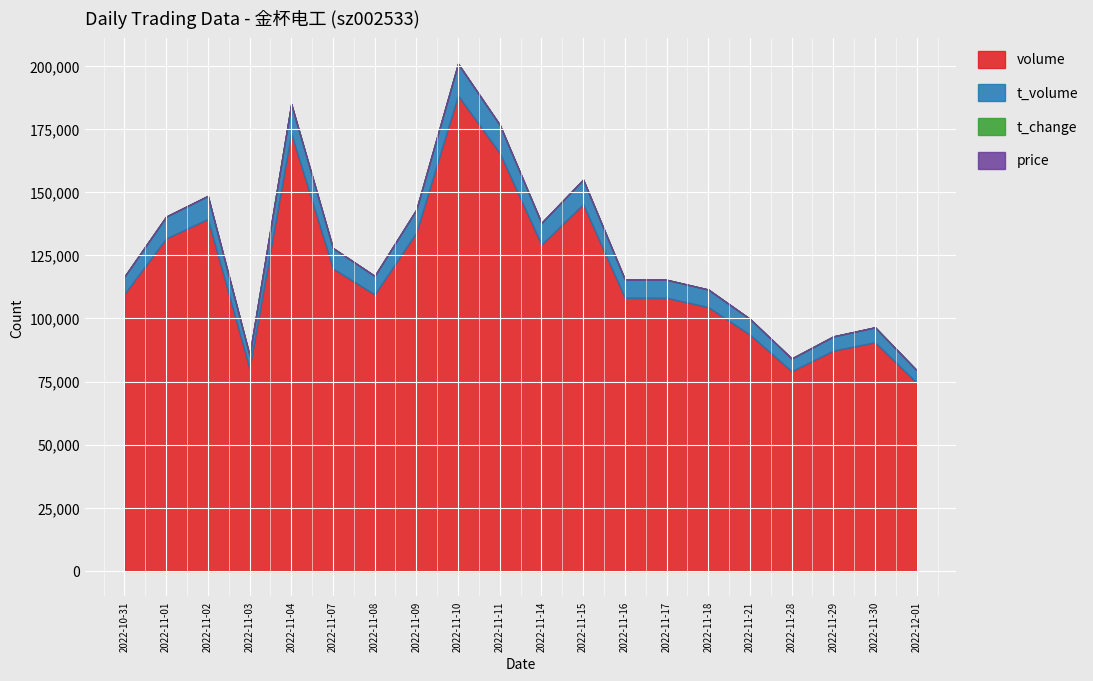

What is the total value across all series at 2022-11-01?

140367.8